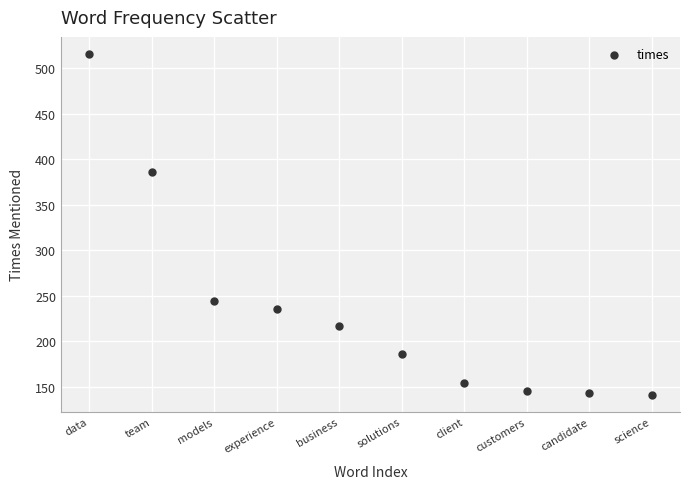

What Y value in the scatter plot is closest to 328?

386